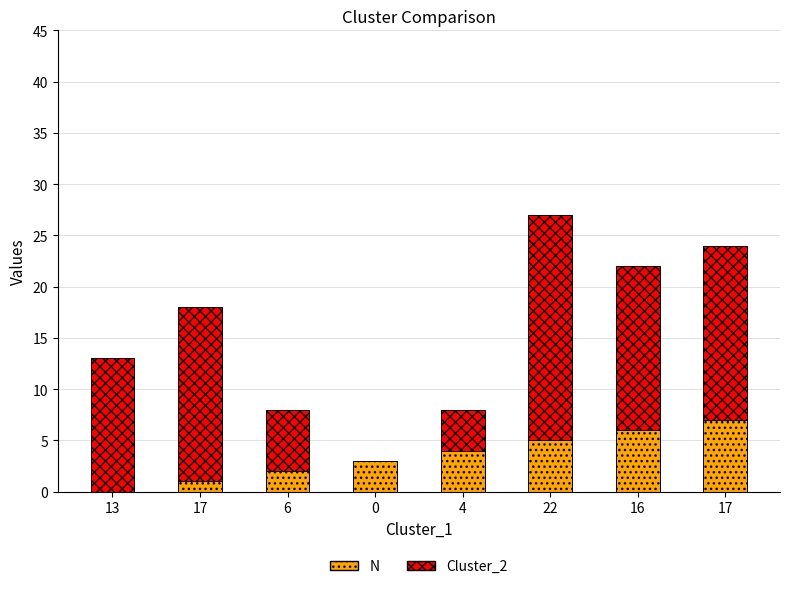

What is the difference between the maximum and minimum values in the N series?

7